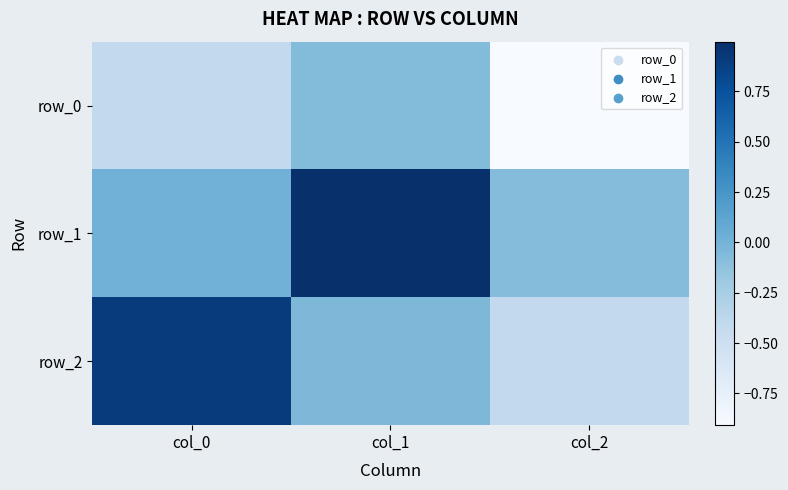

What is the average value of the row_1 series?

0.3